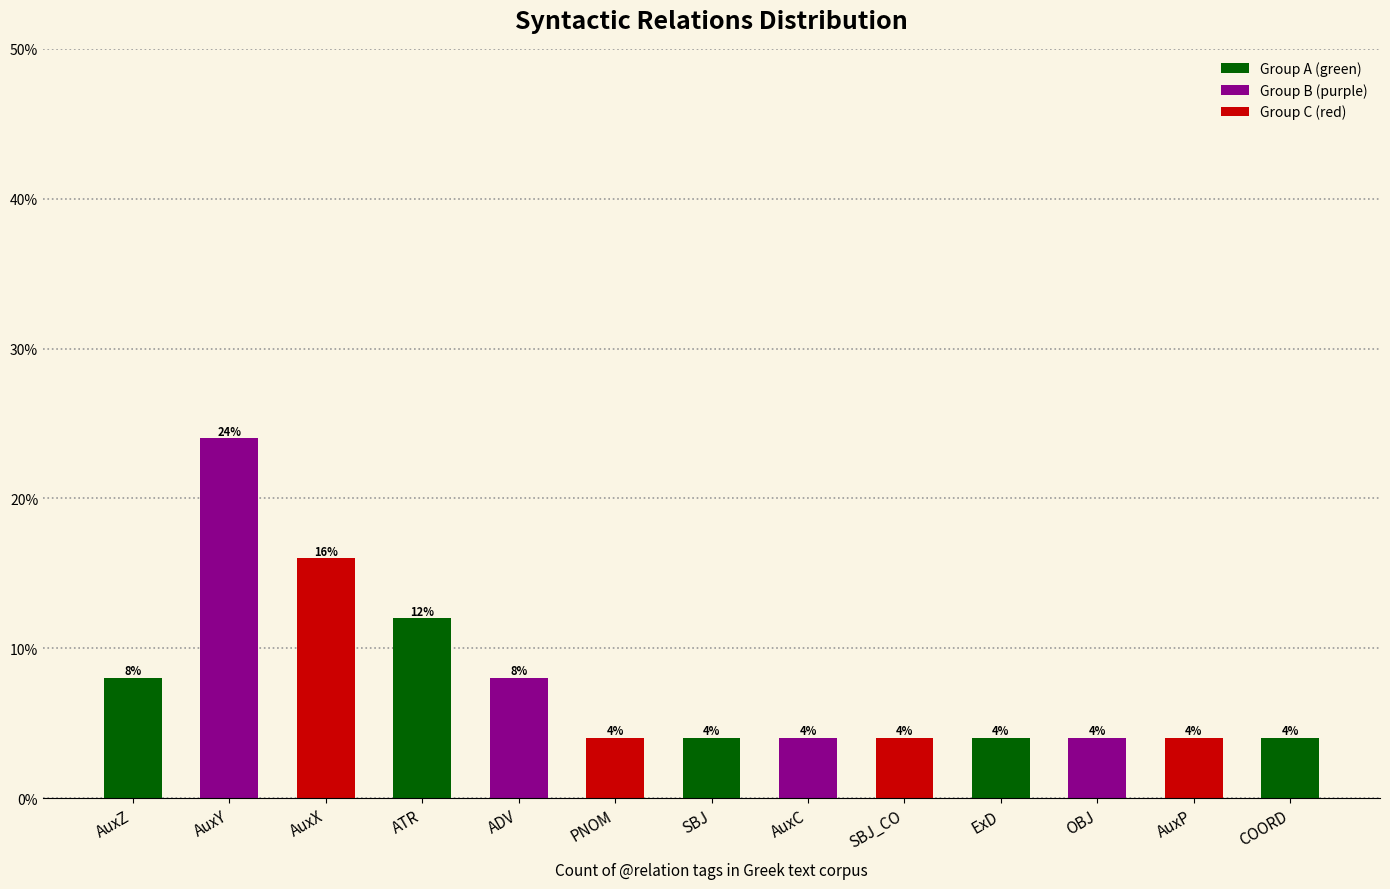

What position from the left is COORD?

13